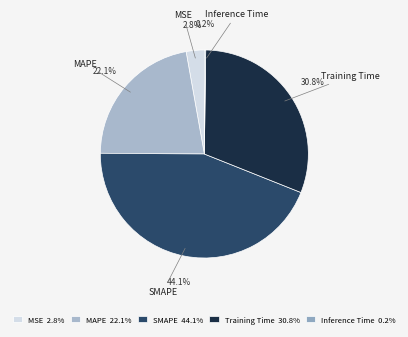

To the nearest percent, what is the average slice percentage?

20%